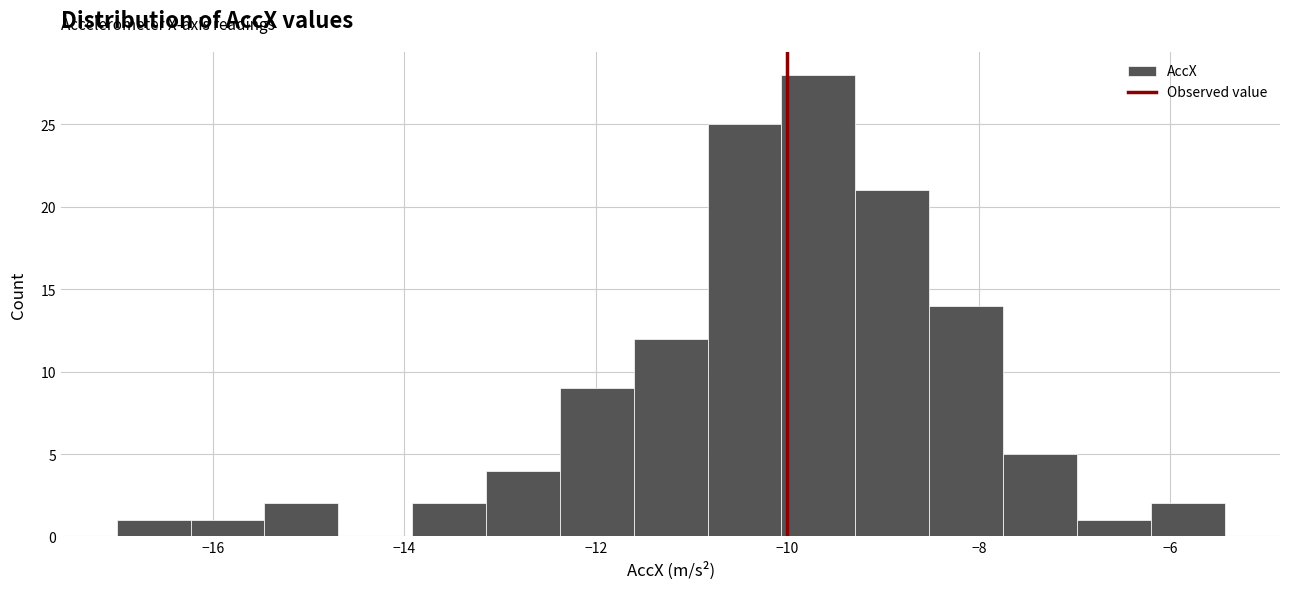

Read against the x-axis, roughly where is the centre of the tallest bar?

-9.6